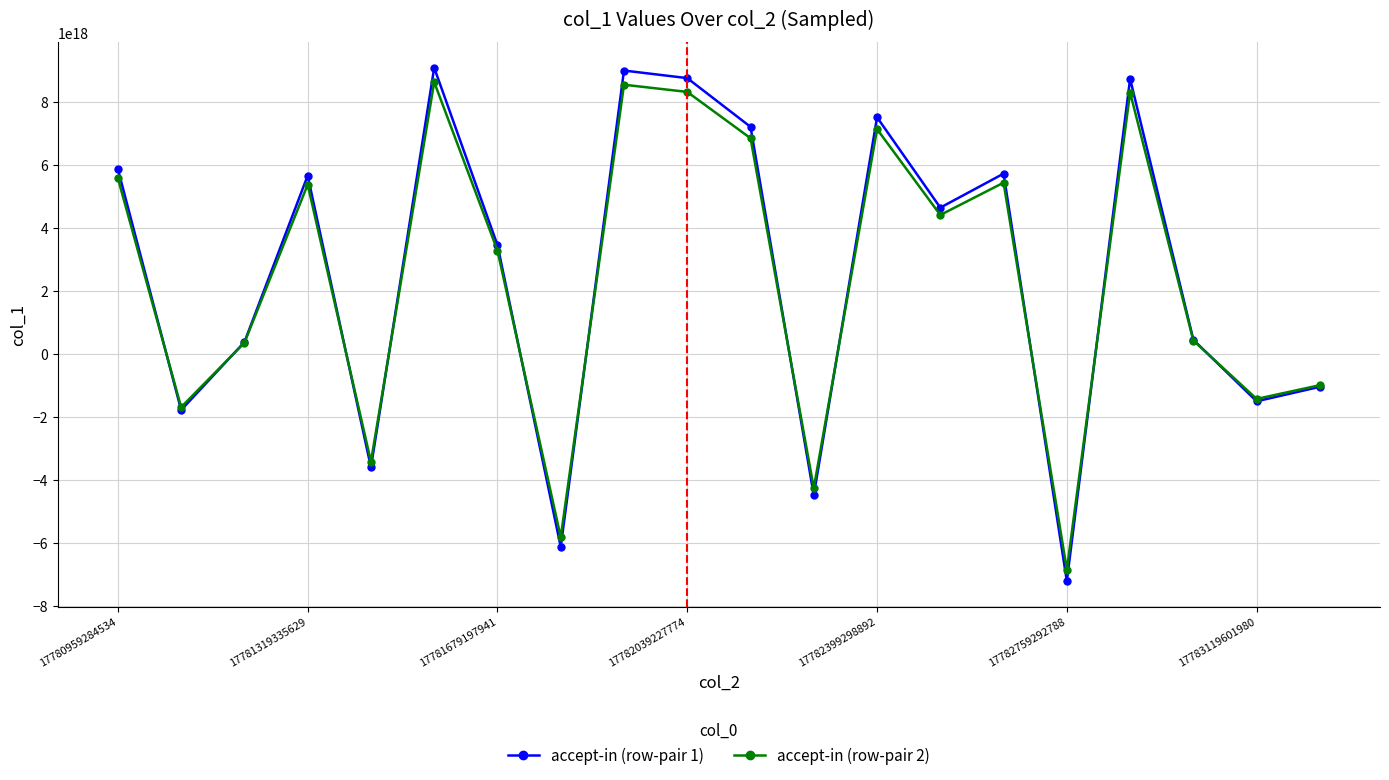

True or false: accept-in (row-pair 1) has more than 0 interior local peaks.

True